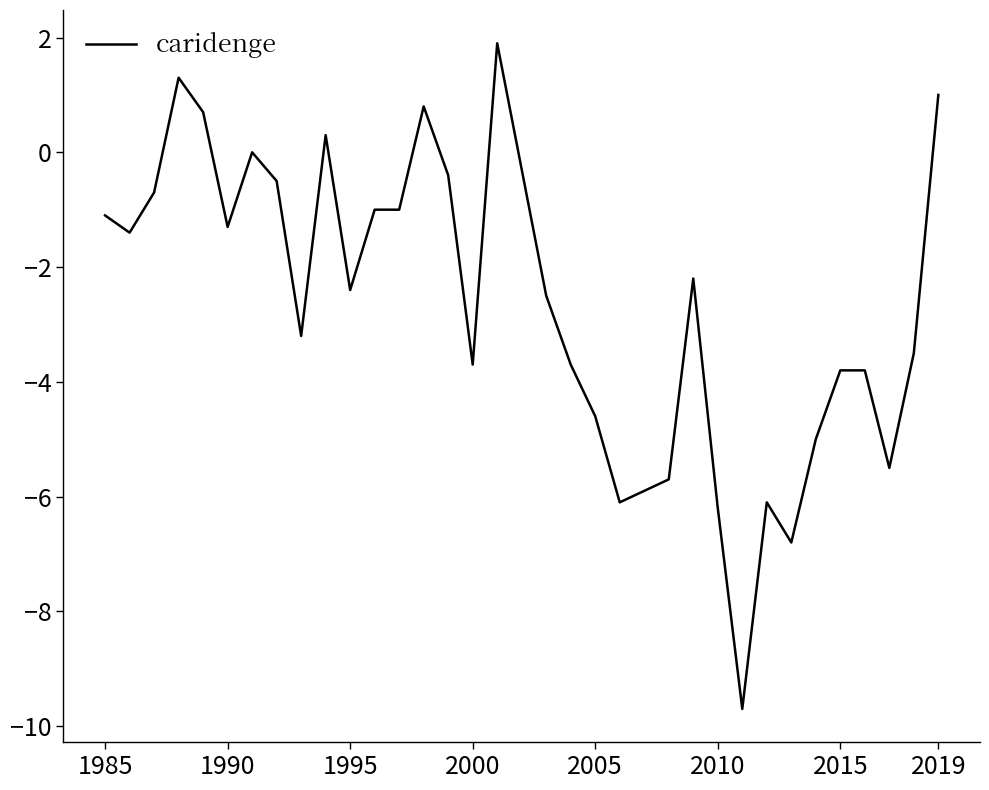

What is the greatest value displayed?

1.9